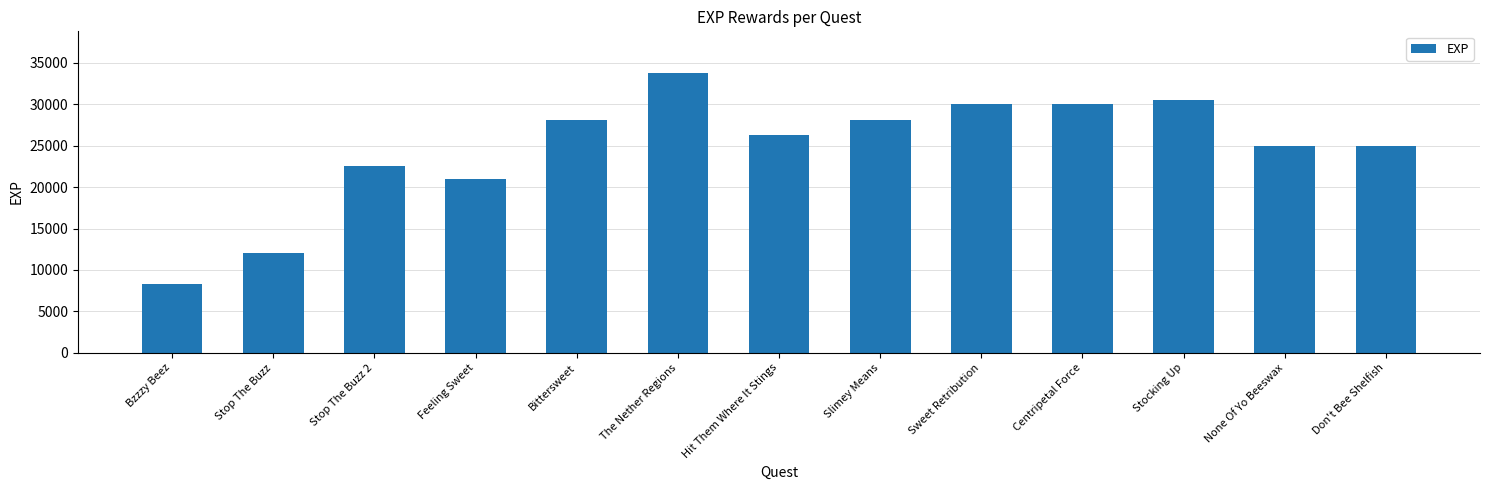

What is the difference between the second highest and second lowest values?

18500